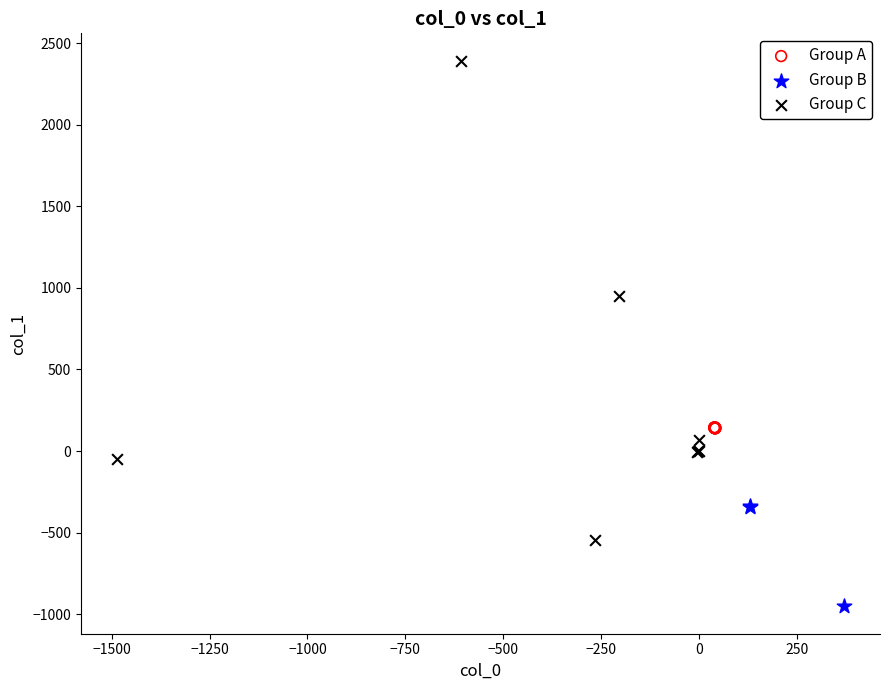

Which series reaches the maximum Y coordinate?

Group C